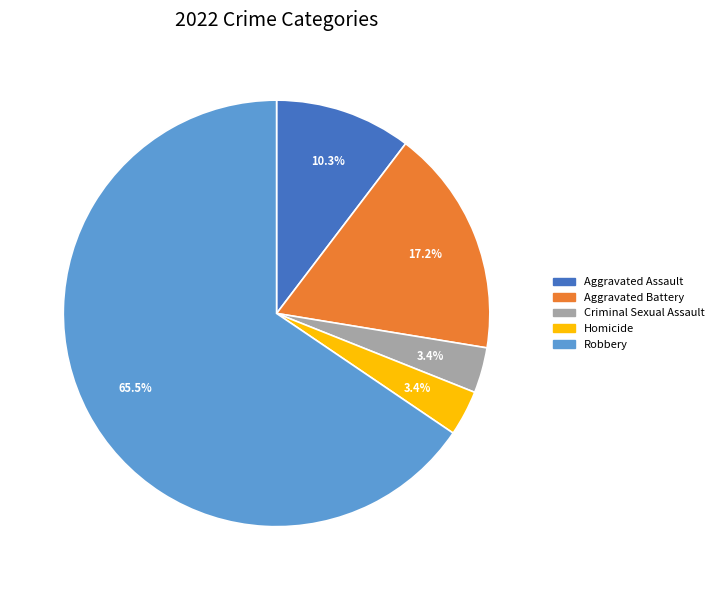

Is Robbery the majority of the pie?

Yes